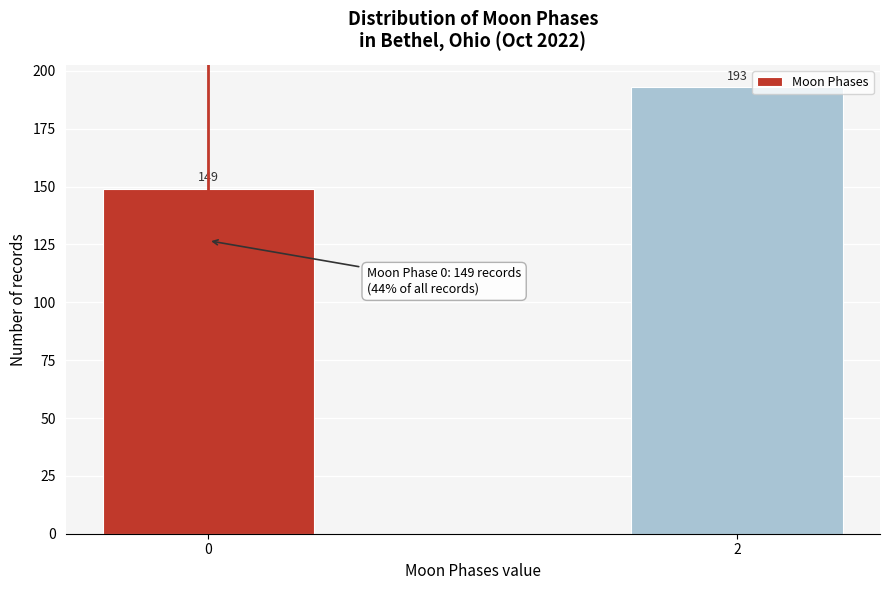

Reading right to left, extract all data points from this chart.

2=193	0=149